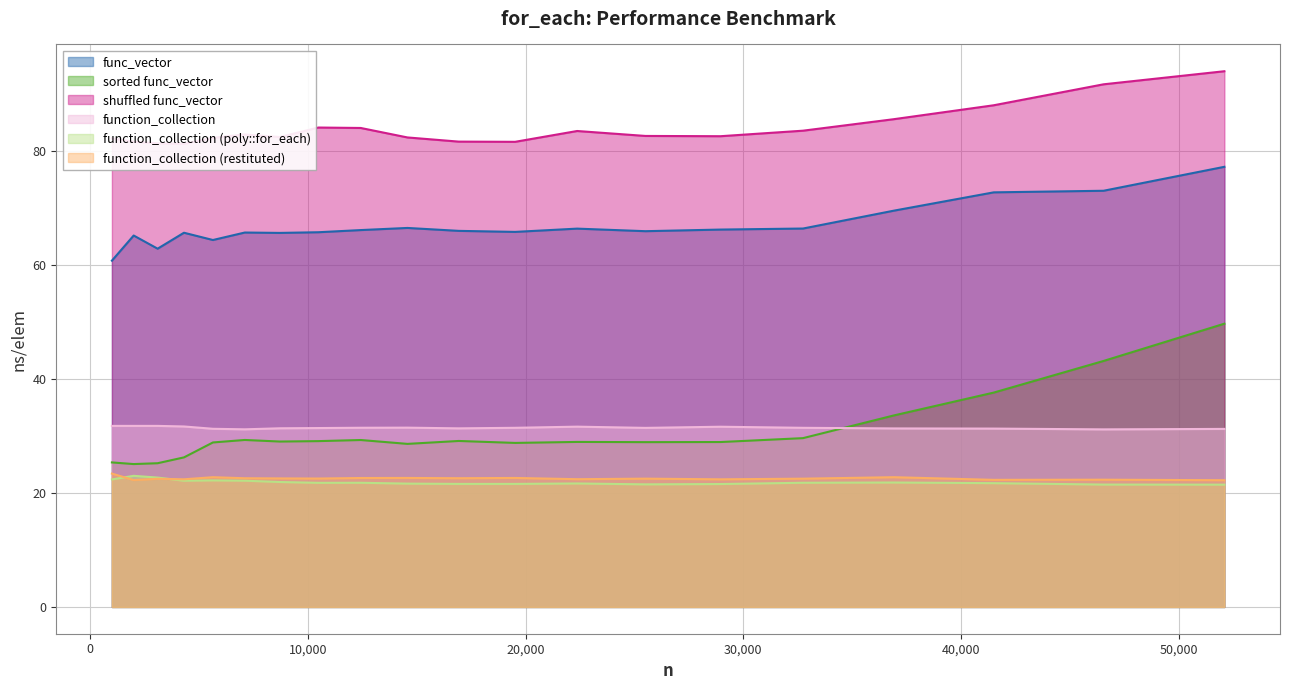

How many lines are shown in the chart?

6